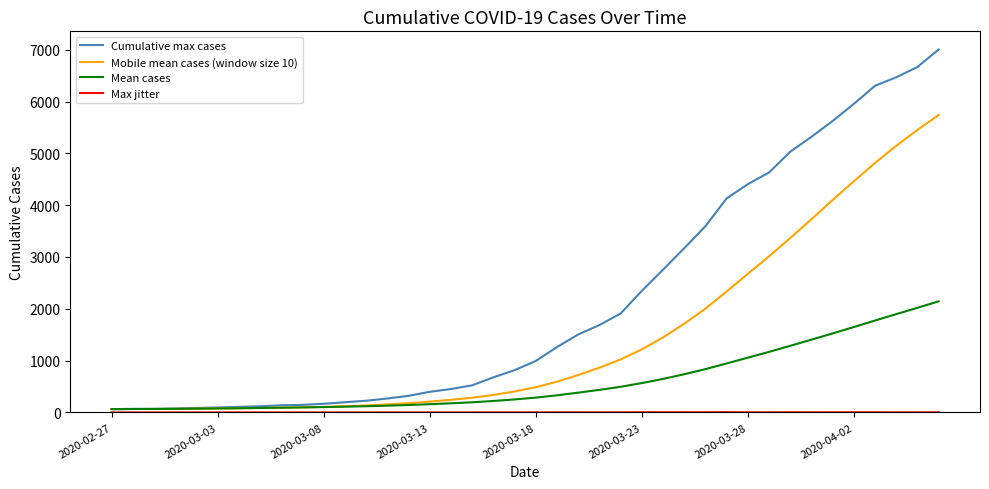

What is the value of the Max jitter point at the 34th from the left?

2.9